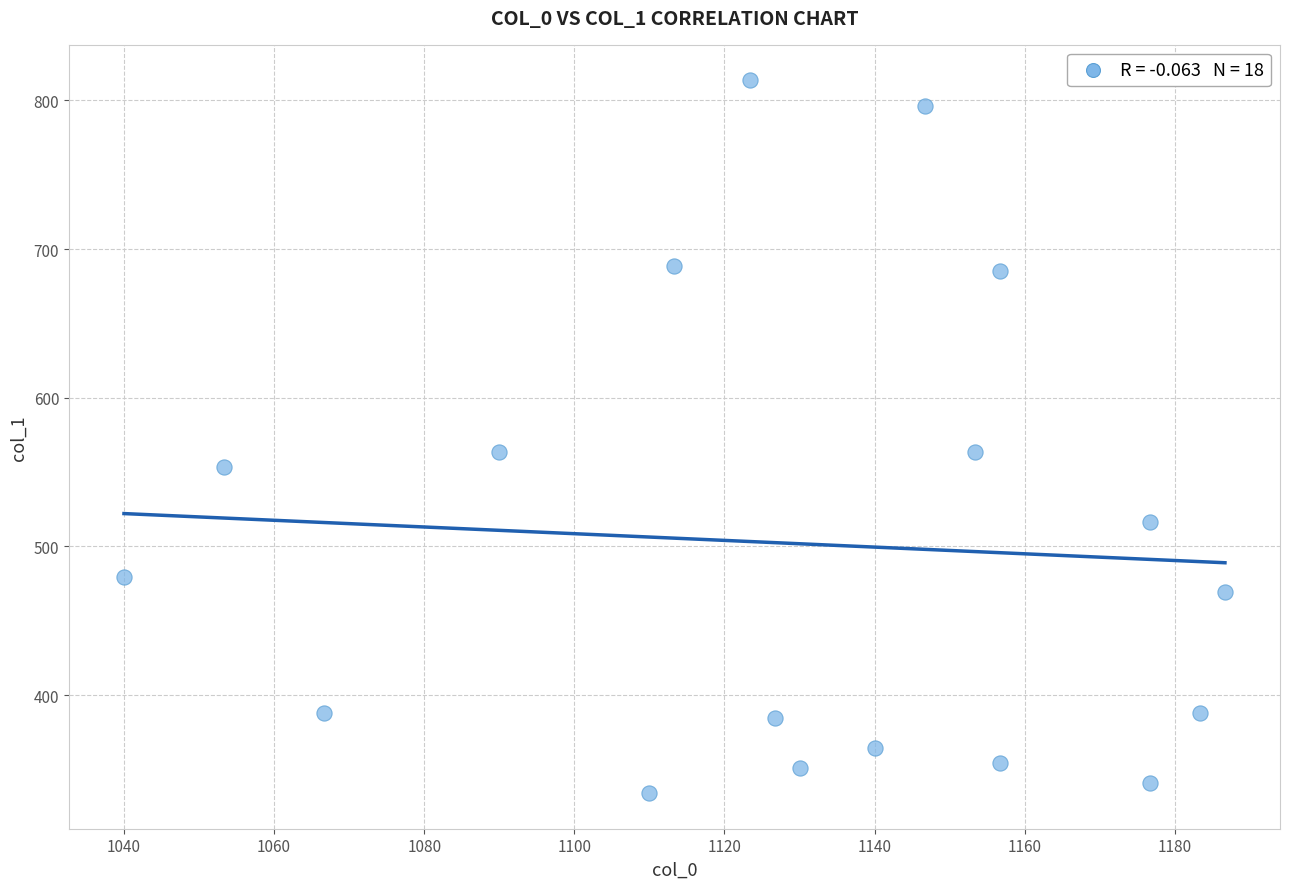

What is the range of X values (max minus min)?

146.7